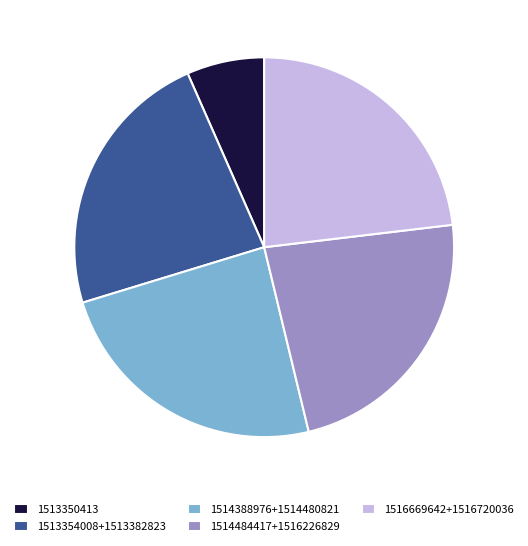

Which slice is the smallest?

1513350413